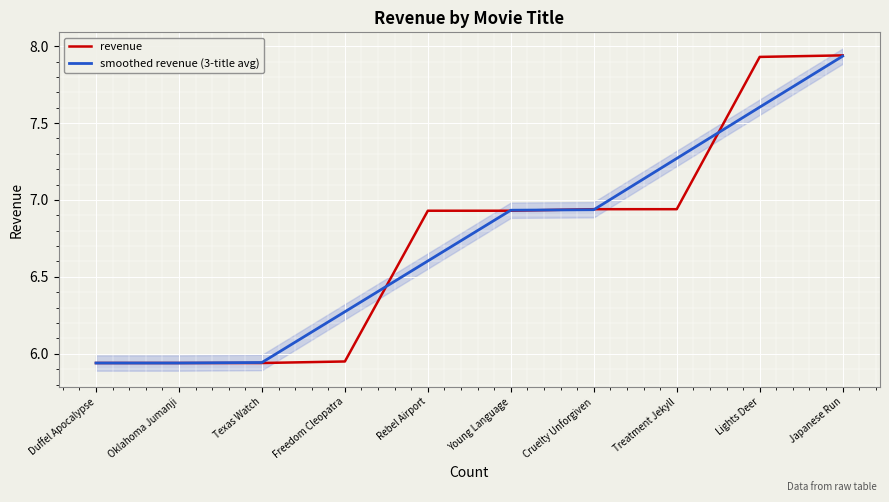

What is the difference between the maximum and minimum values in the smoothed revenue (3-title avg) series?

2.0